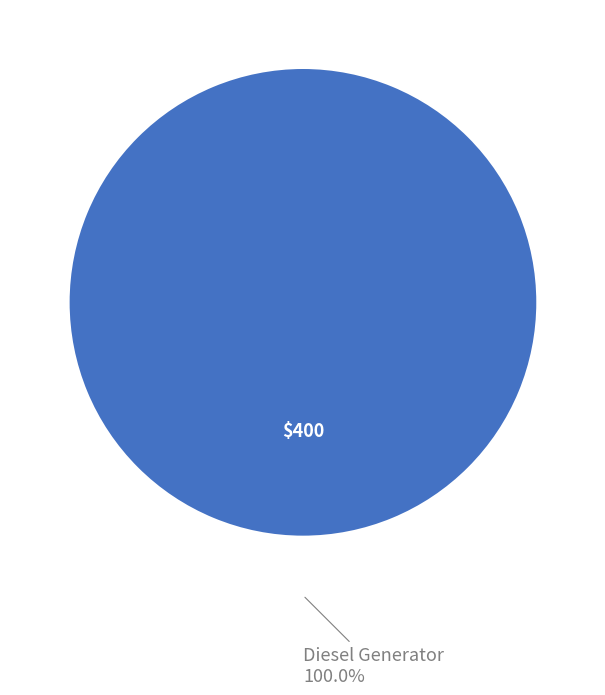

Is it true that Diesel Generator is 100% of the pie?

True